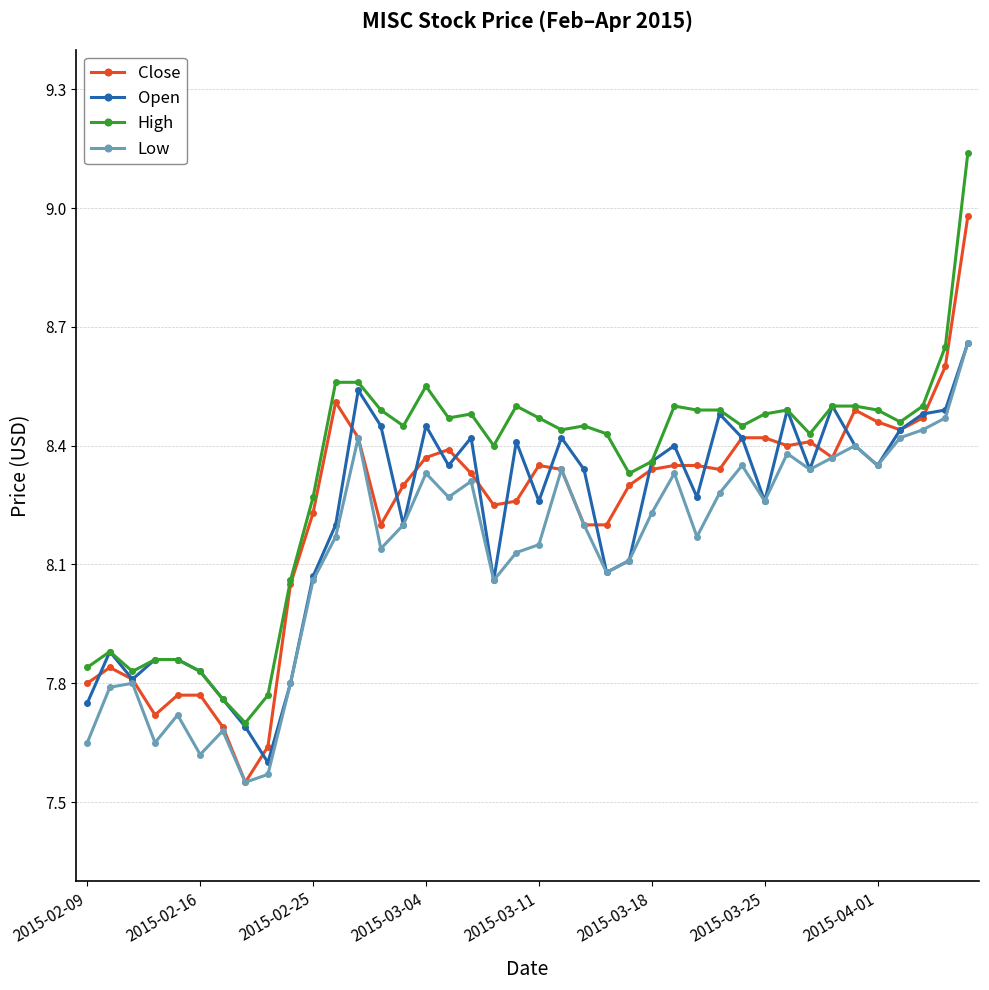

How many interior local valleys does the Low series have?

11